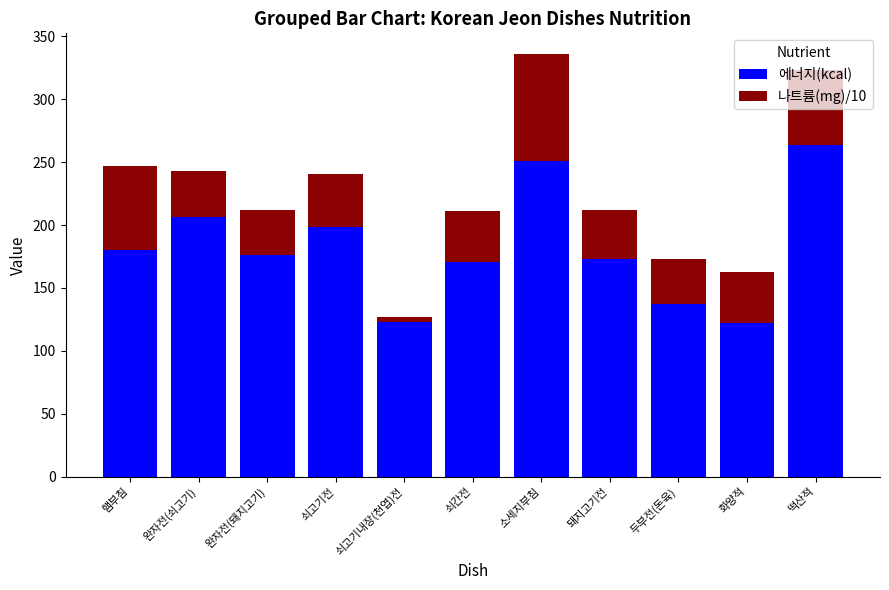

What is the sum of all 에너지(kcal) values?

2000.9